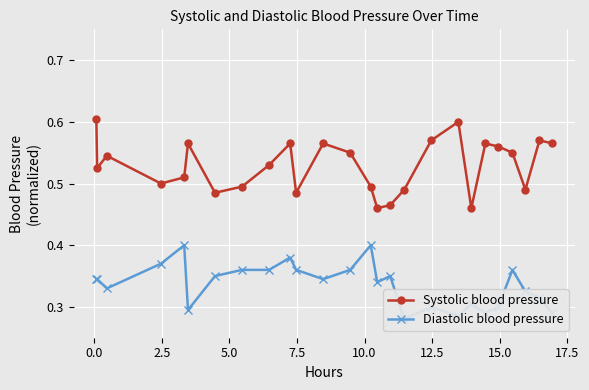

True or false: Systolic blood pressure has more than 0 interior local peaks.

True